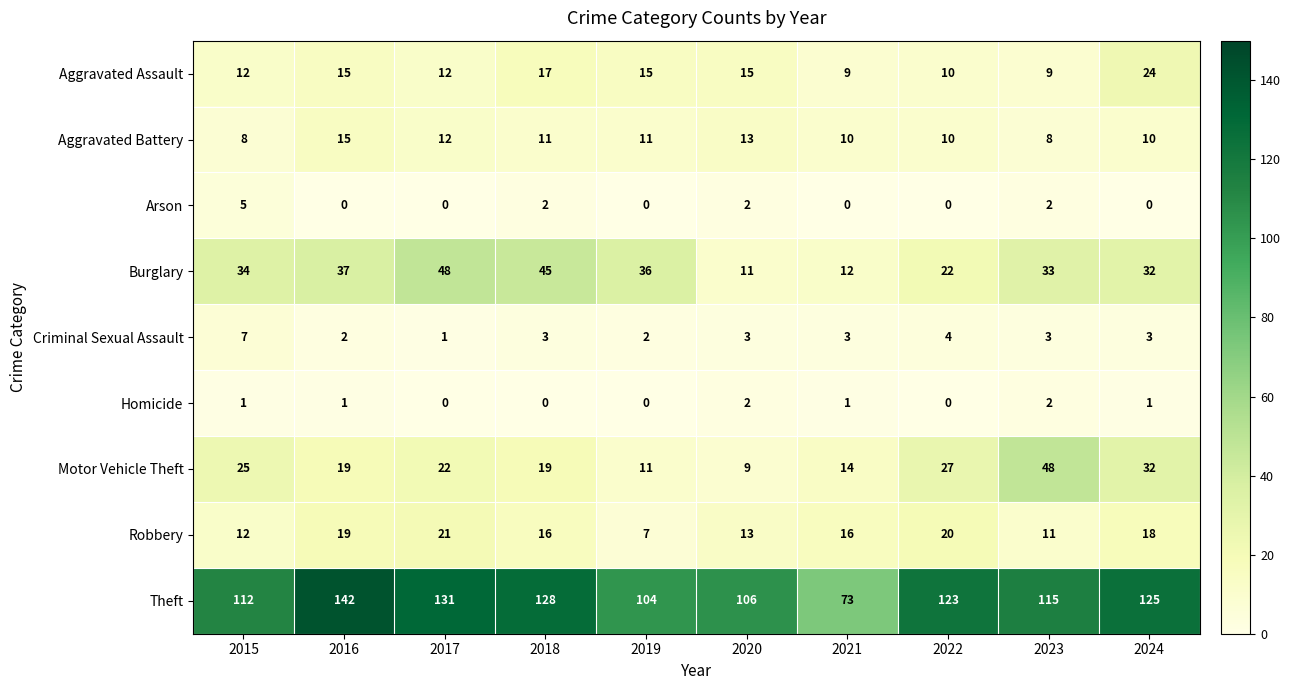

Where does the Robbery series first go above 16?

2016